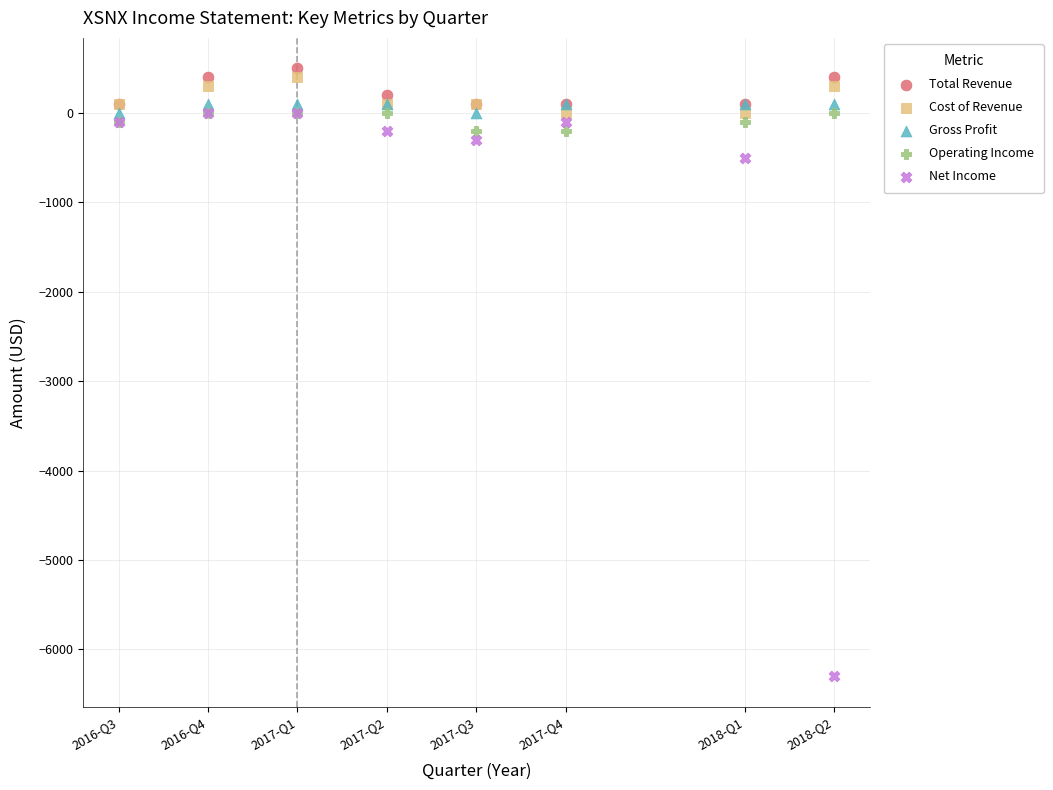

Across all series, what Y value is closest to -2900?

-500